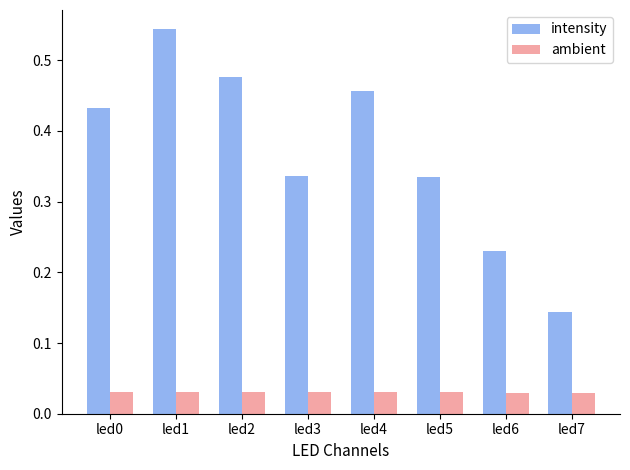

At how many categories does at least one series exceed 0?

8